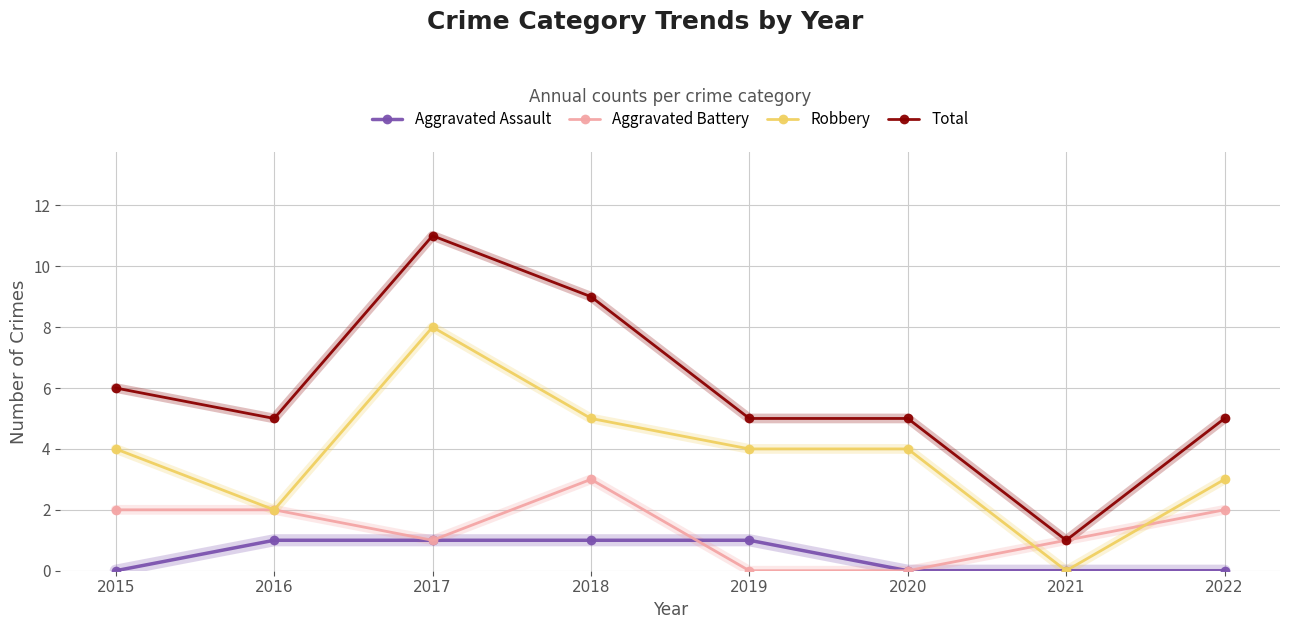

Where is Total nearest to the value 6?

2015